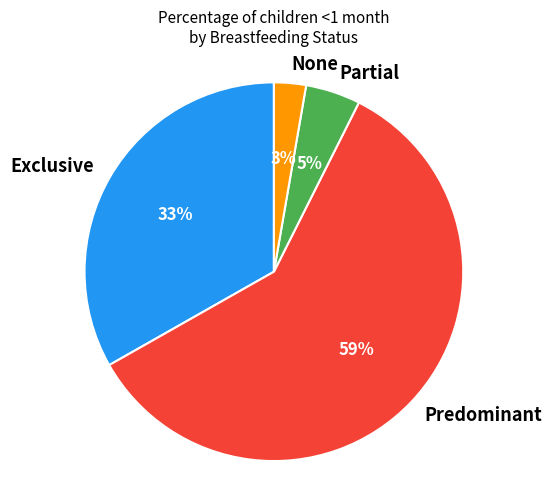

To the nearest percent, what portion does Partial represent?

5%